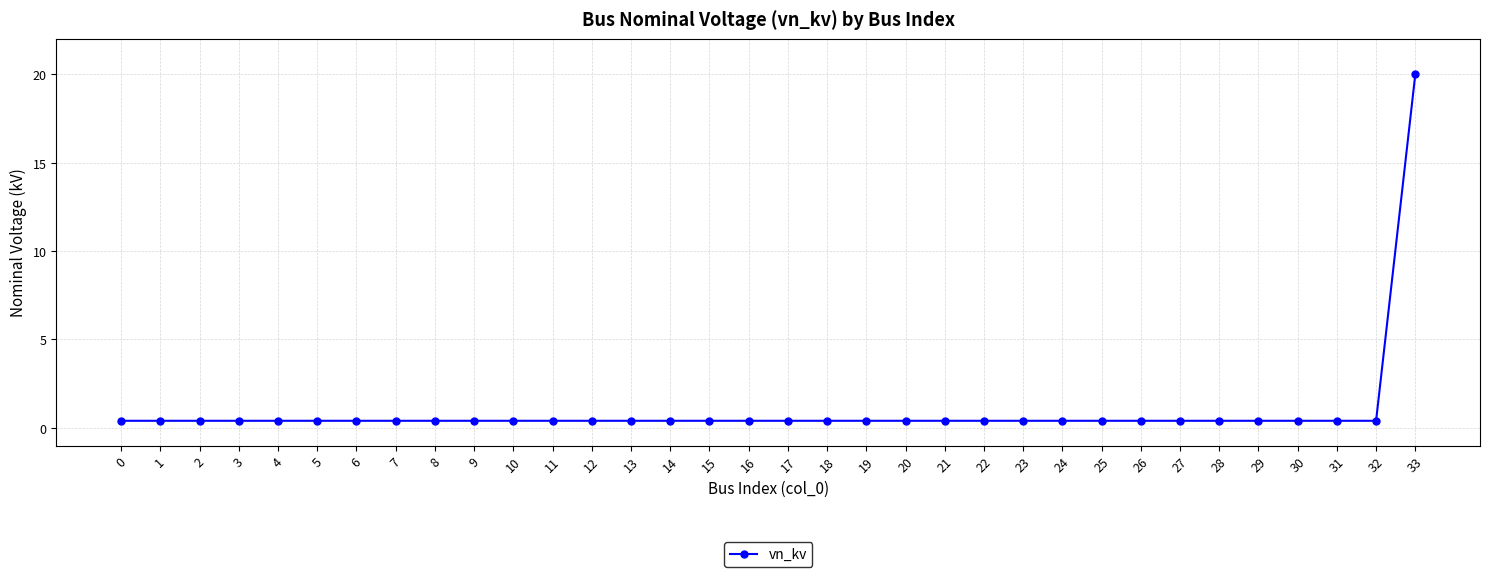

Reading left to right, extract all data points from this chart.

0.4	0.4	0.4	0.4	0.4	0.4	0.4	0.4	0.4	0.4	0.4	0.4	0.4	0.4	0.4	0.4	0.4	0.4	0.4	0.4	0.4	0.4	0.4	0.4	0.4	0.4	0.4	0.4	0.4	0.4	0.4	0.4	0.4	20.0